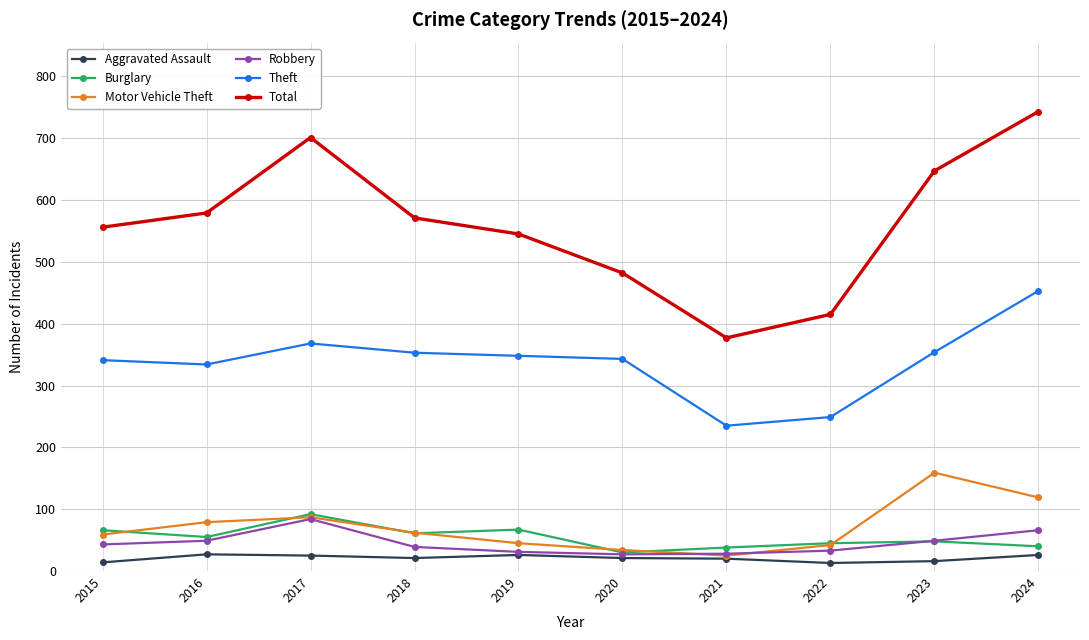

The value of Theft at 2024 is 453. True or false?

True